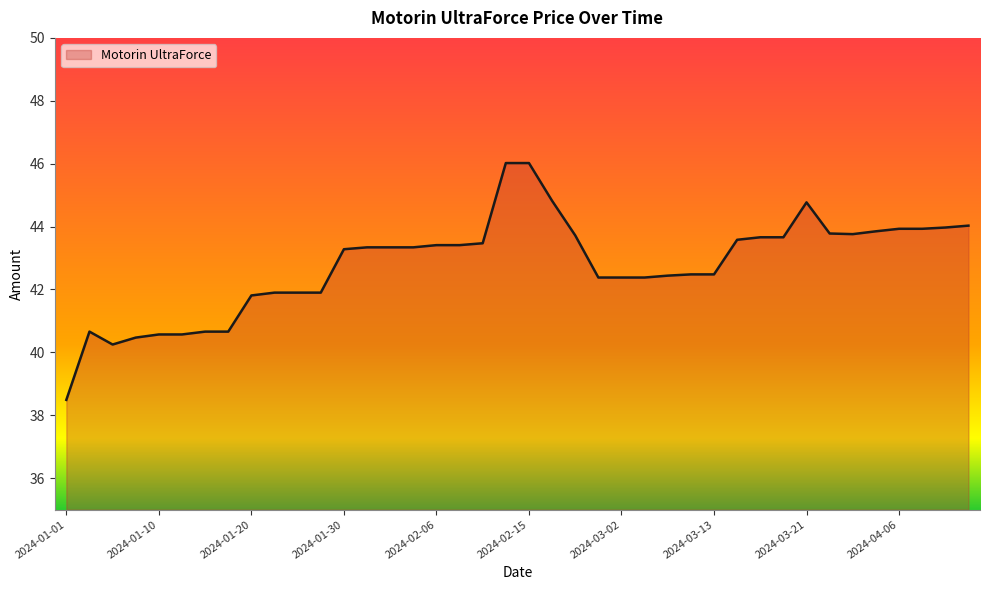

What is the smallest value displayed?

38.5